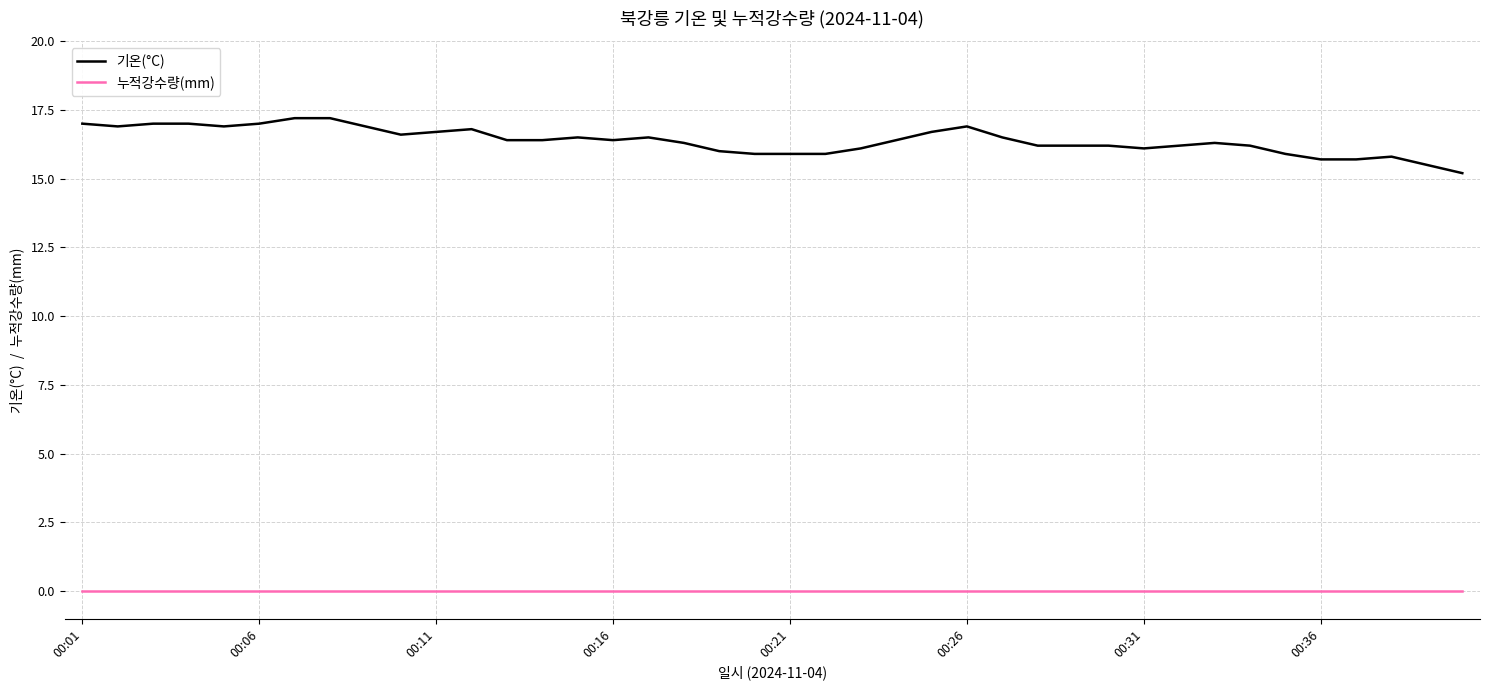

True or false: 기온(°C) and 누적강수량(mm) intersect in this chart.

False